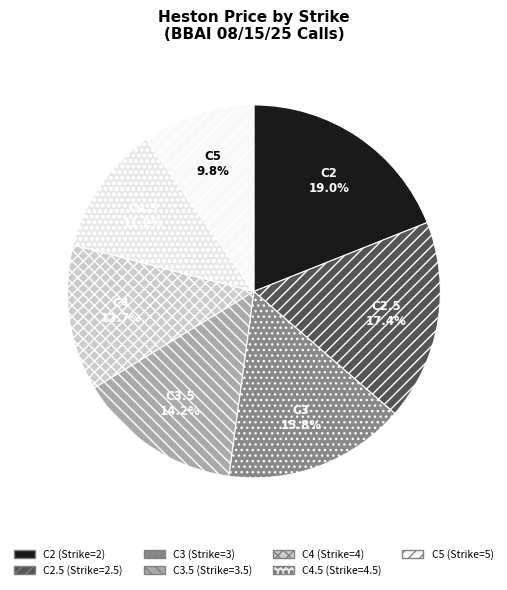

How many segments does this pie chart have?

7